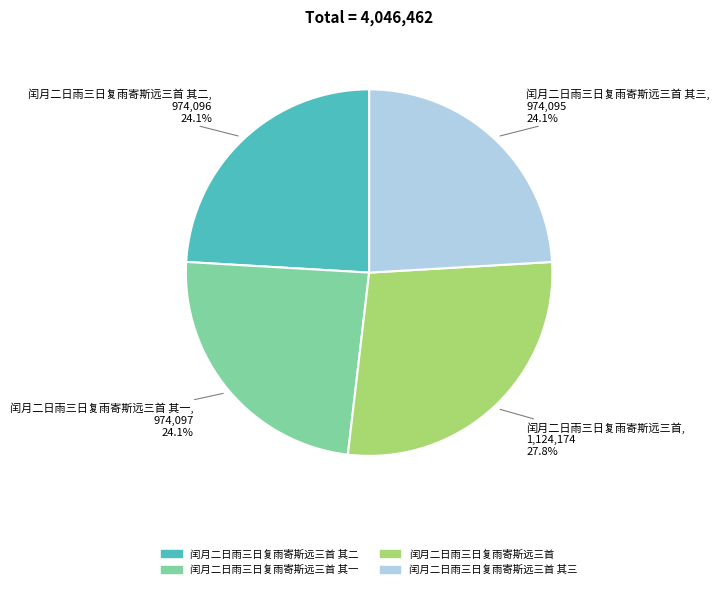

Is there any slice that represents more than half of the pie?

No